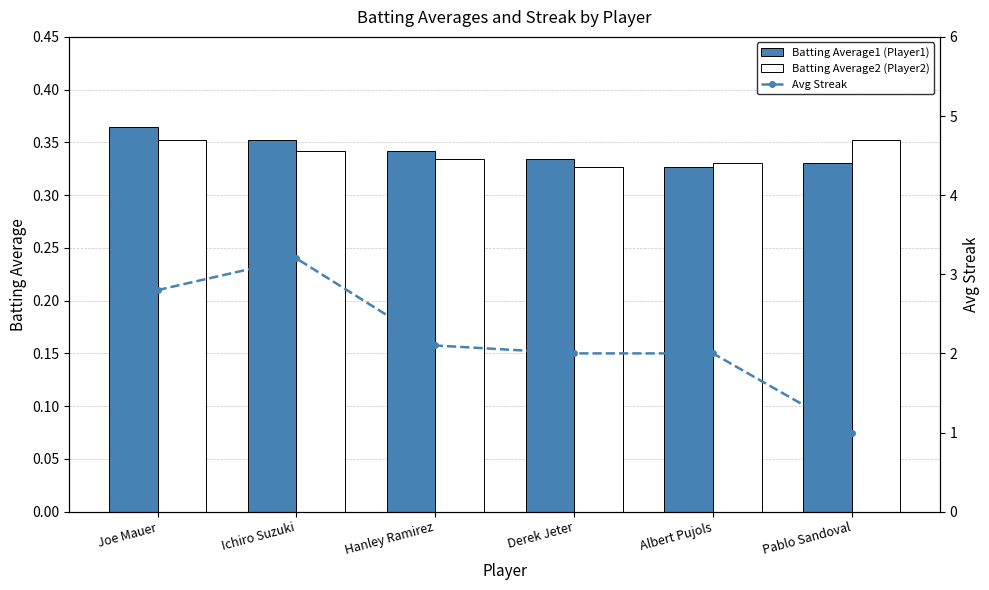

What is the highest value of the Batting Average2 (Player2) series?

0.4